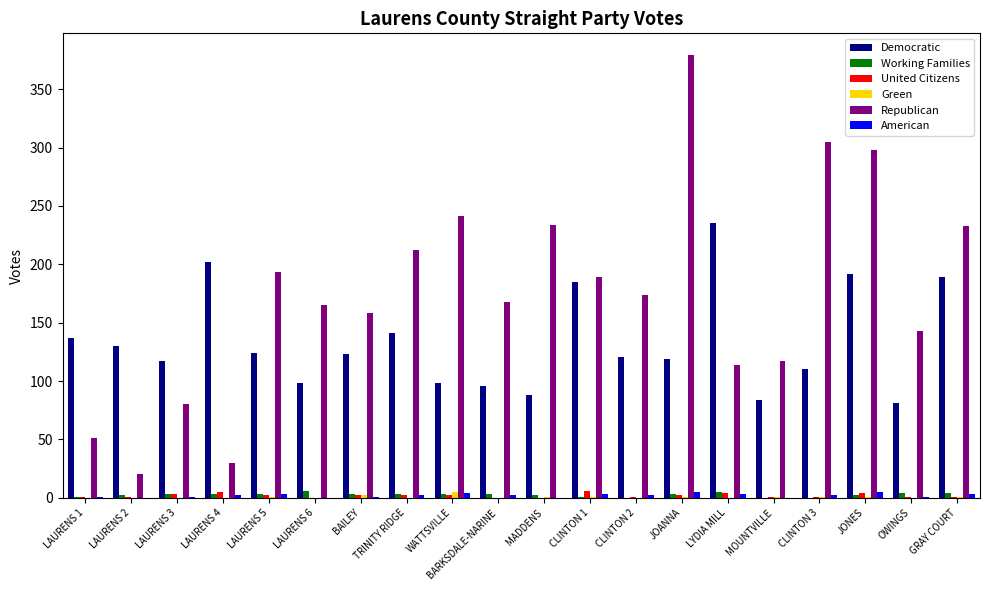

Count the number of data series in this chart.

6